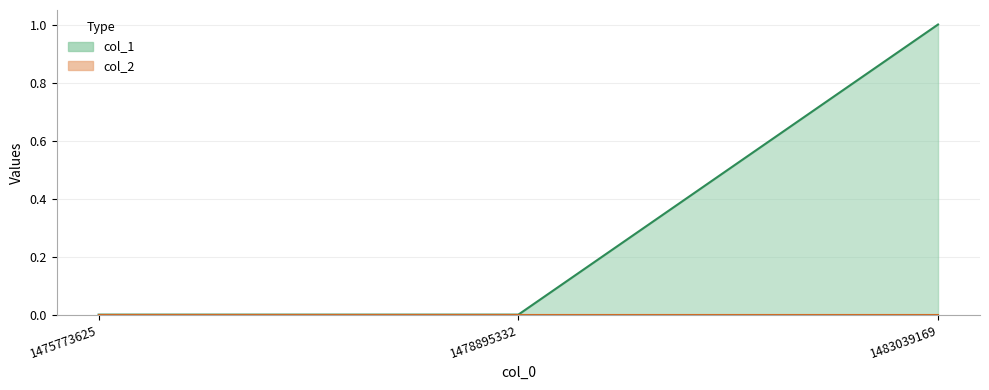

The value at 1478895332 is 1. True or false?

False